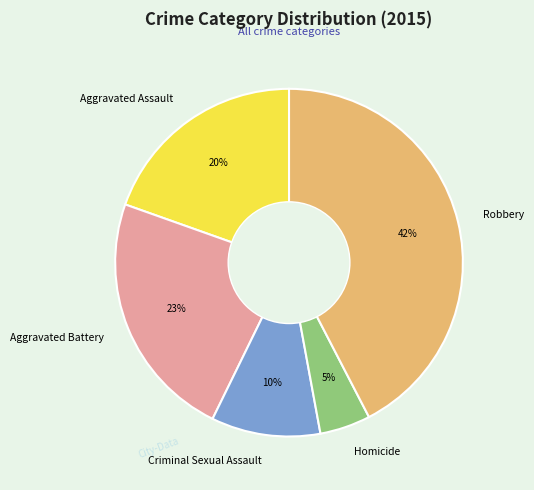

What is the ratio of the value at Homicide to the value at Robbery?

0.1